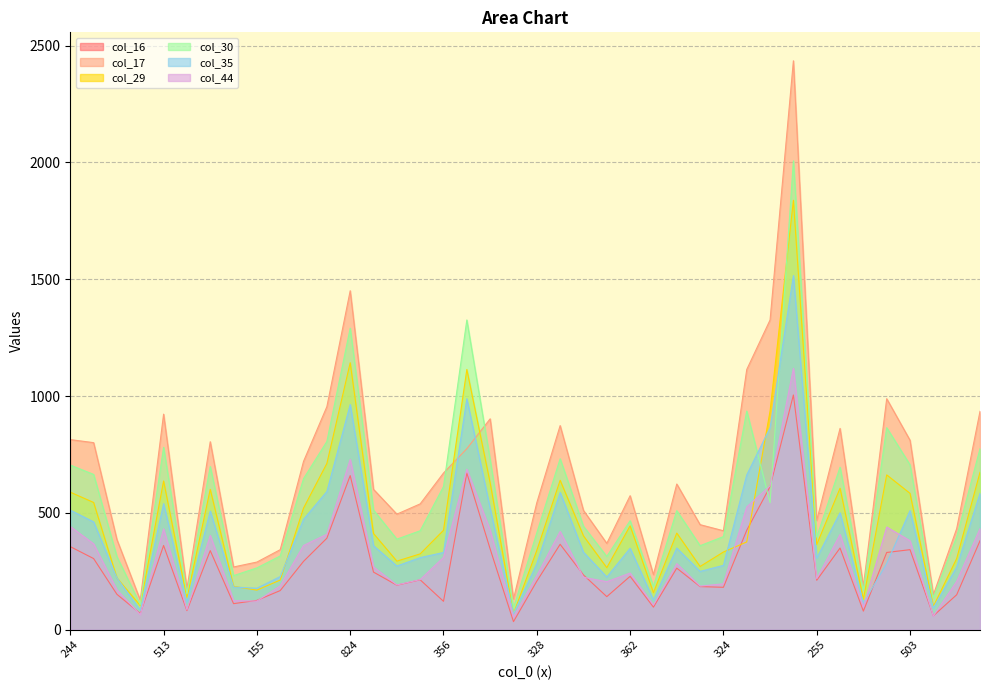

Between which two adjacent categories do col_17 and col_30 first intersect?

356 and 814